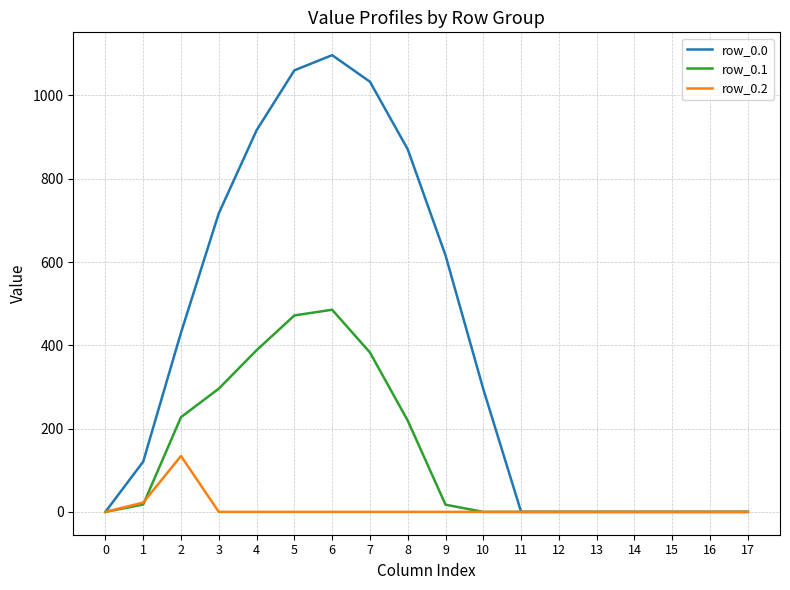

List the series in order of their overall mean, lowest first.

row_0.2, row_0.1, row_0.0